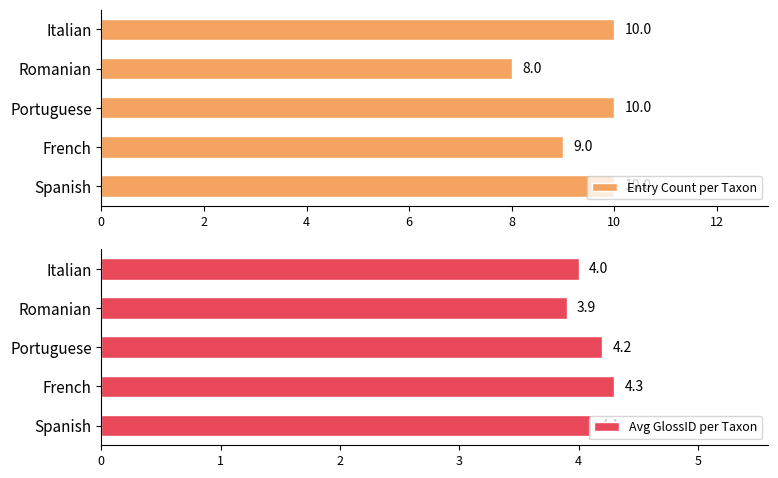

What is the maximum value shown in the chart?

10.0